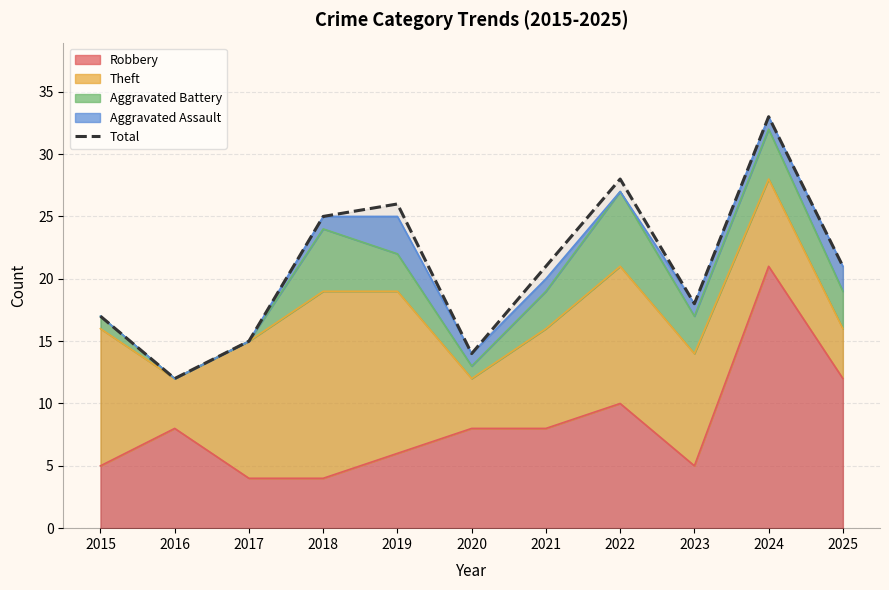

How many interior local valleys (lower than both neighbors) does the data have?

3